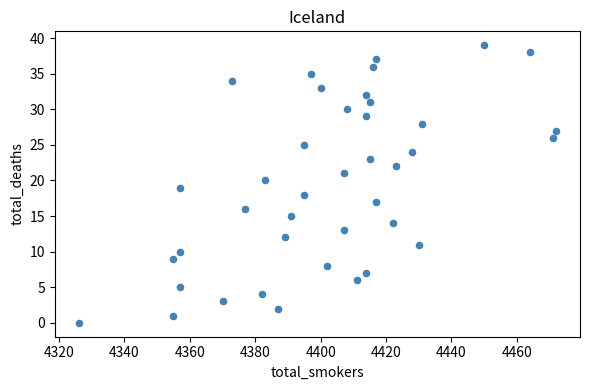

What is the range of Y values (max minus min)?

39